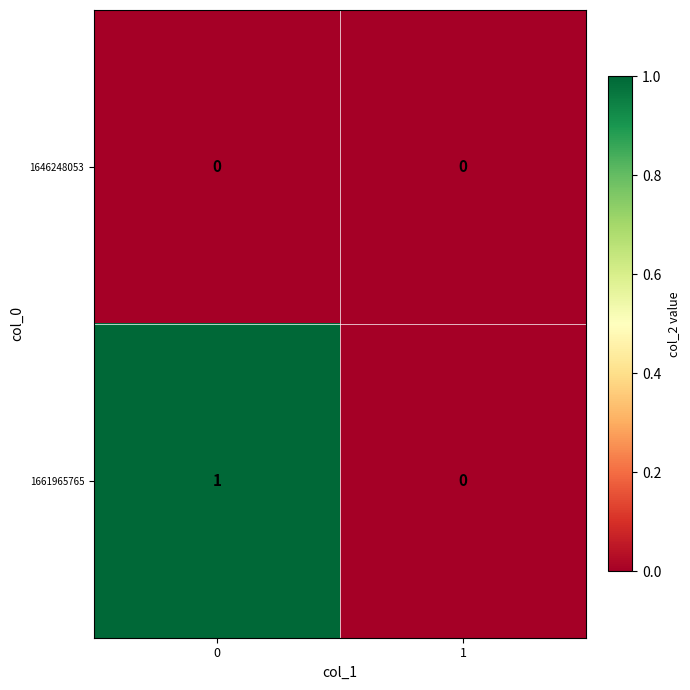

Reading left to right, list all the values displayed in this chart.

1646248053: 0	0
1661965765: 1	0